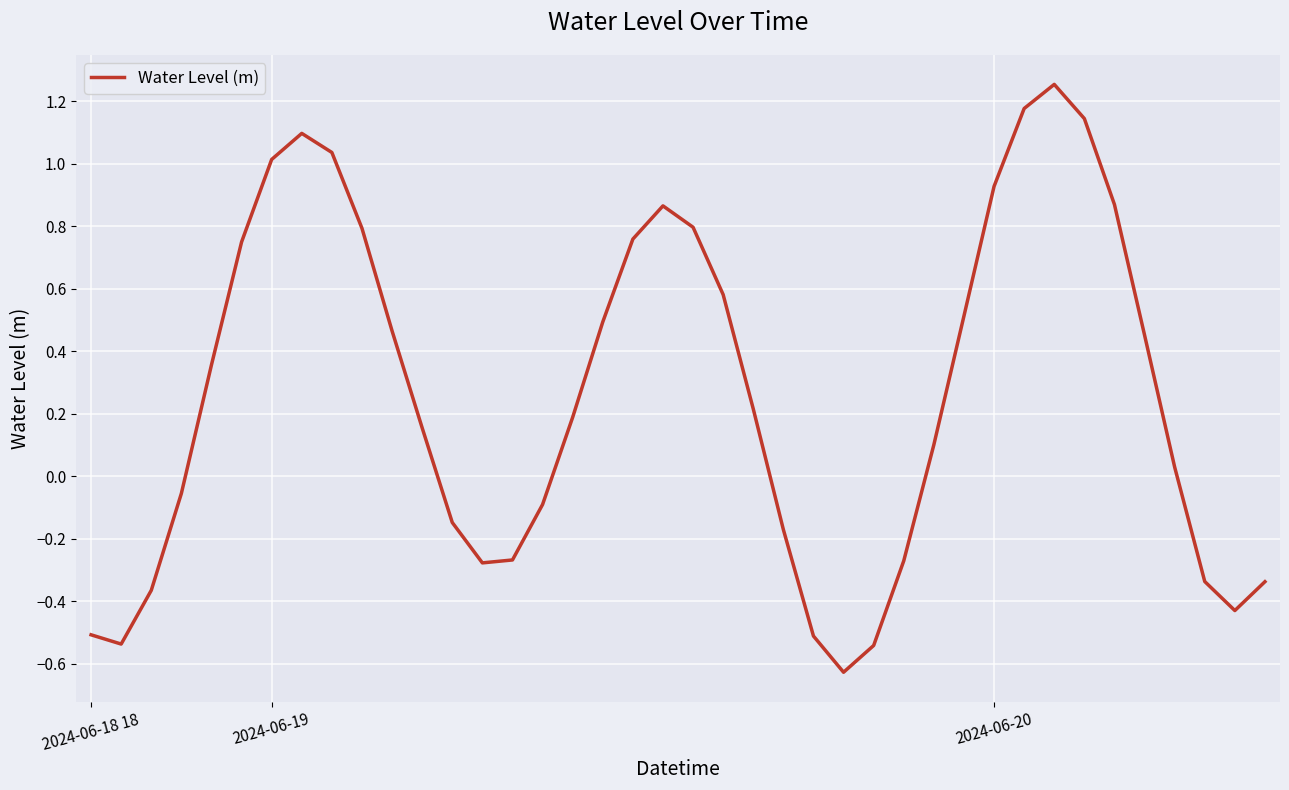

What is the difference between the maximum and minimum values?

1.9